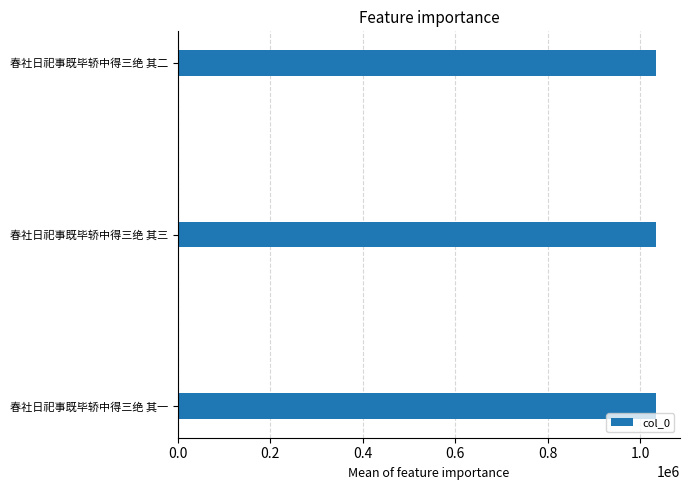

The chart shows a value of 1824582 at 春社日祀事既毕轿中得三绝 其二. True or false?

False